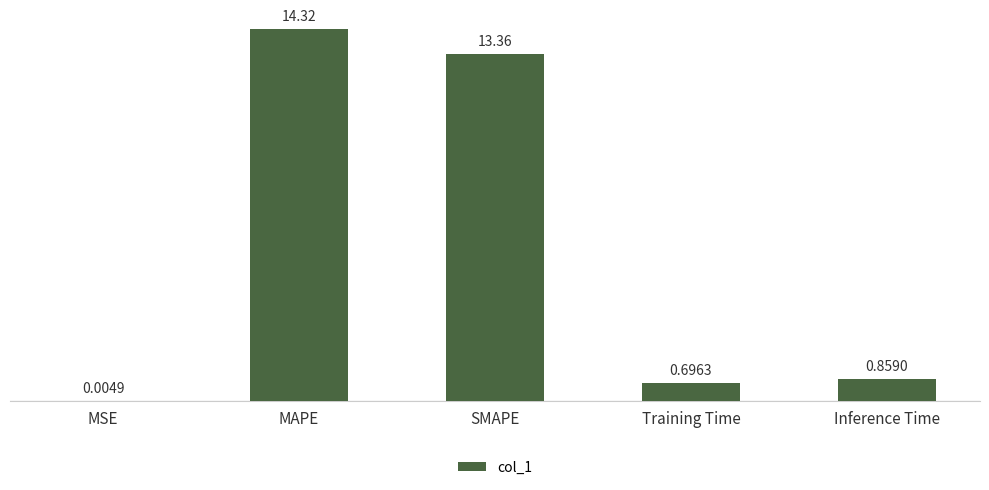

Which label corresponds to the largest value in the chart?

MAPE